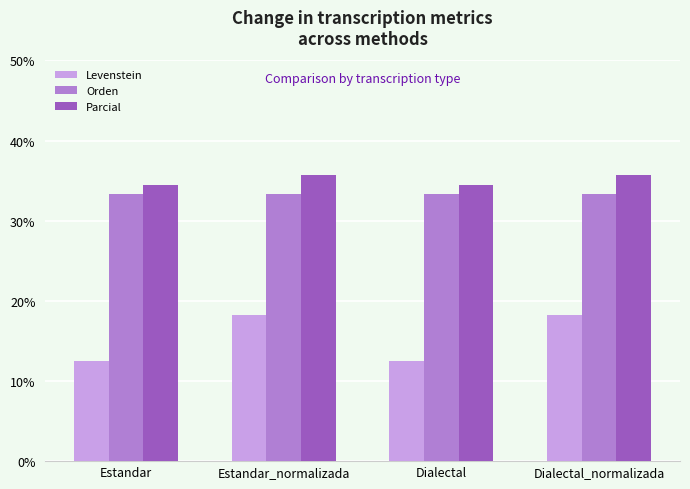

What is the label of the 3rd bar from the right?

Estandar_normalizada